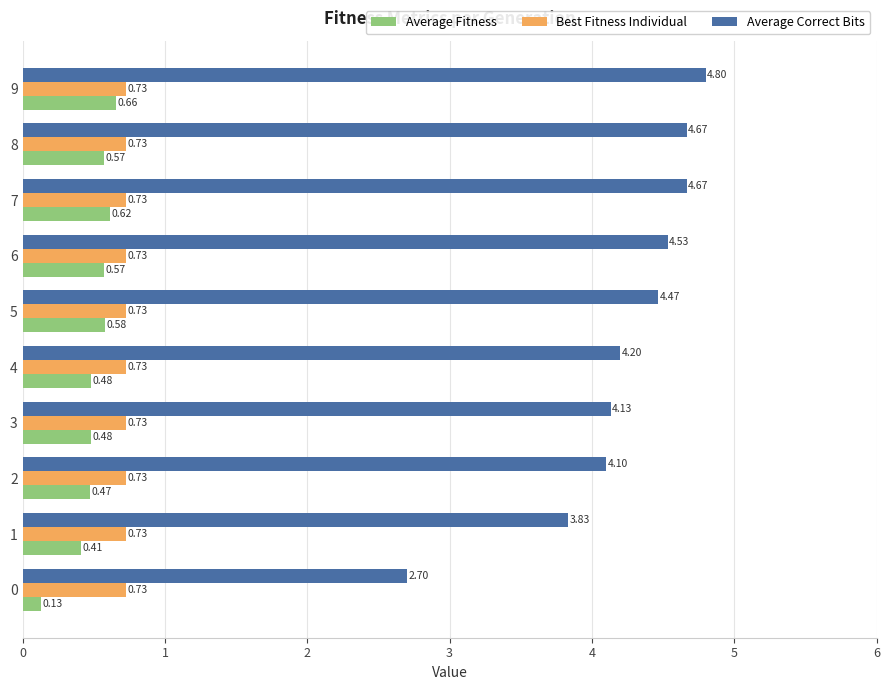

How many Average Fitness values are between 0 and 1?

10